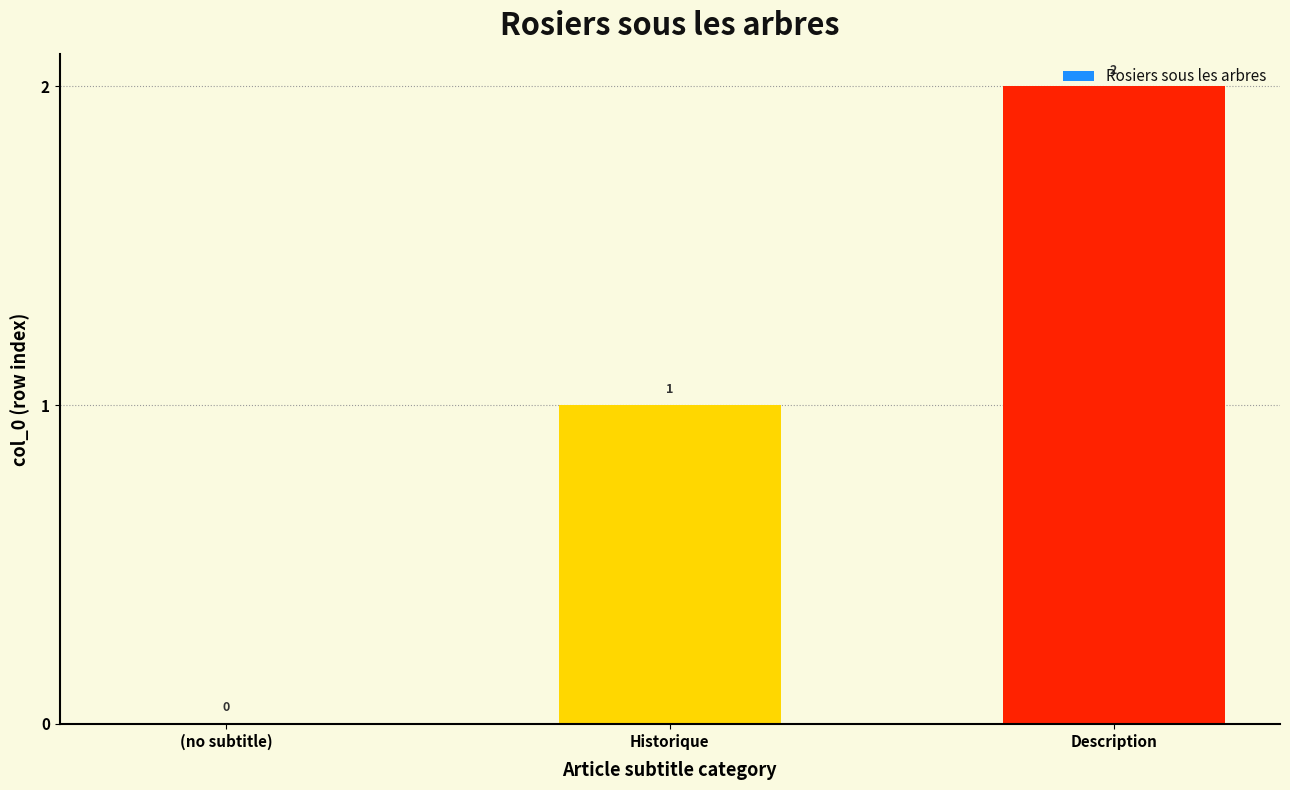

Is it true that the value at Historique is 1?

True